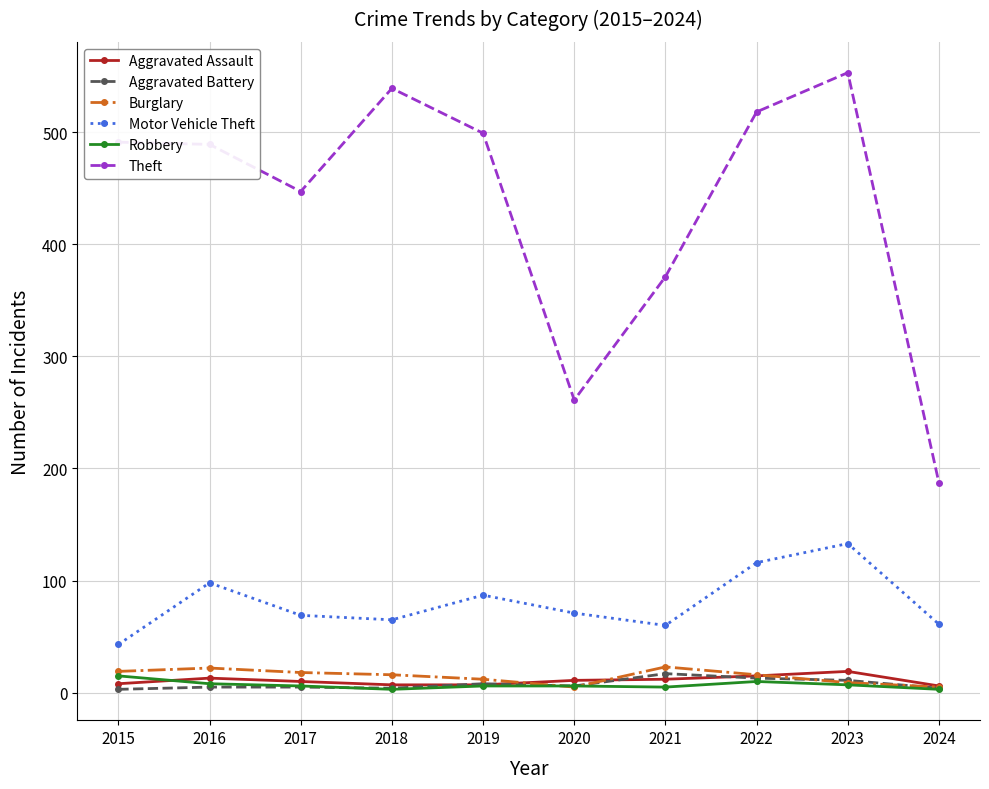

What is the spread (max minus min) of values at 2023?

546